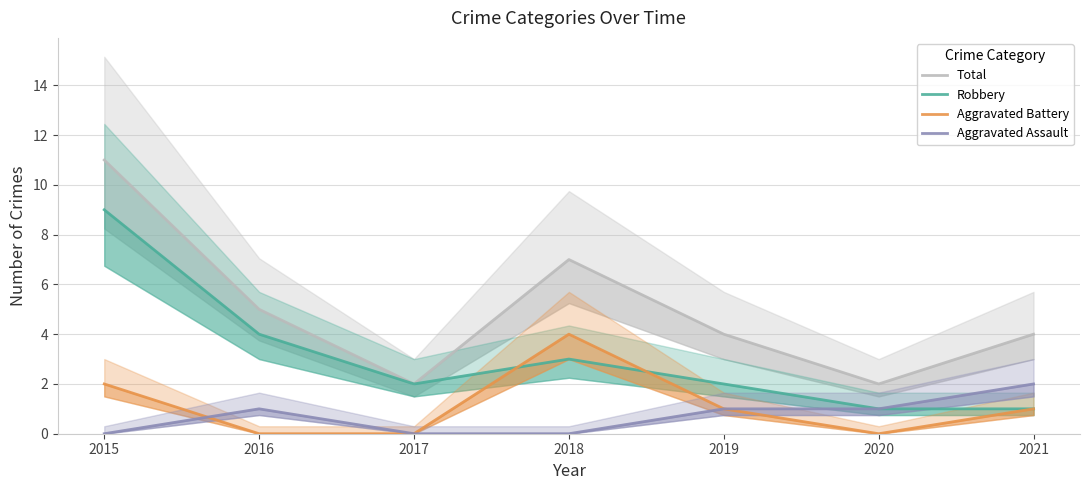

What are all the series names shown in the legend?

Total, Robbery, Aggravated Battery, Aggravated Assault